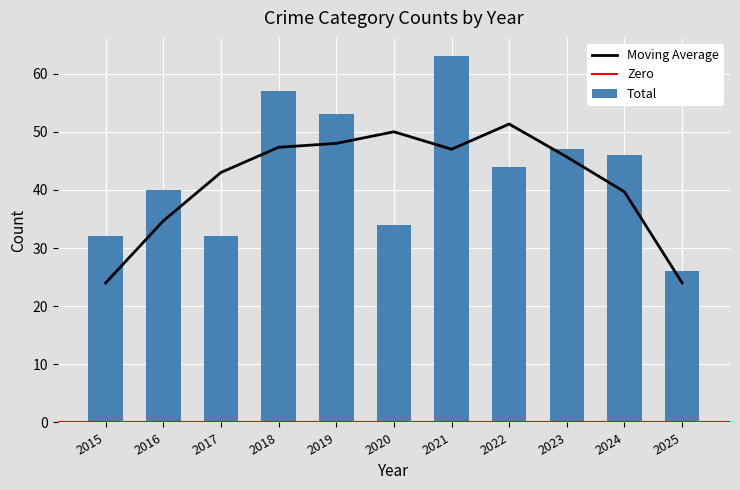

Which category has the highest value in the Total series?

2021